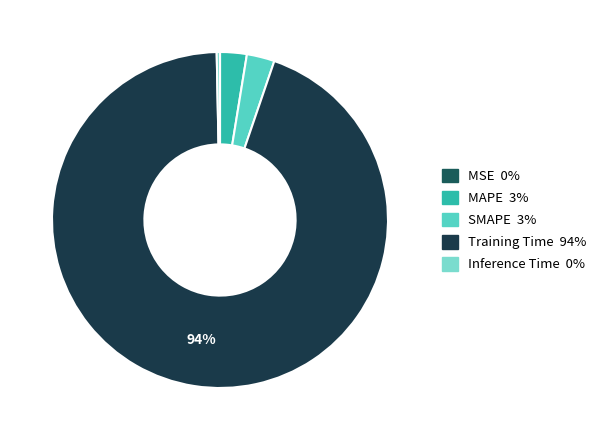

Between Inference Time and MAPE, which is larger?

MAPE